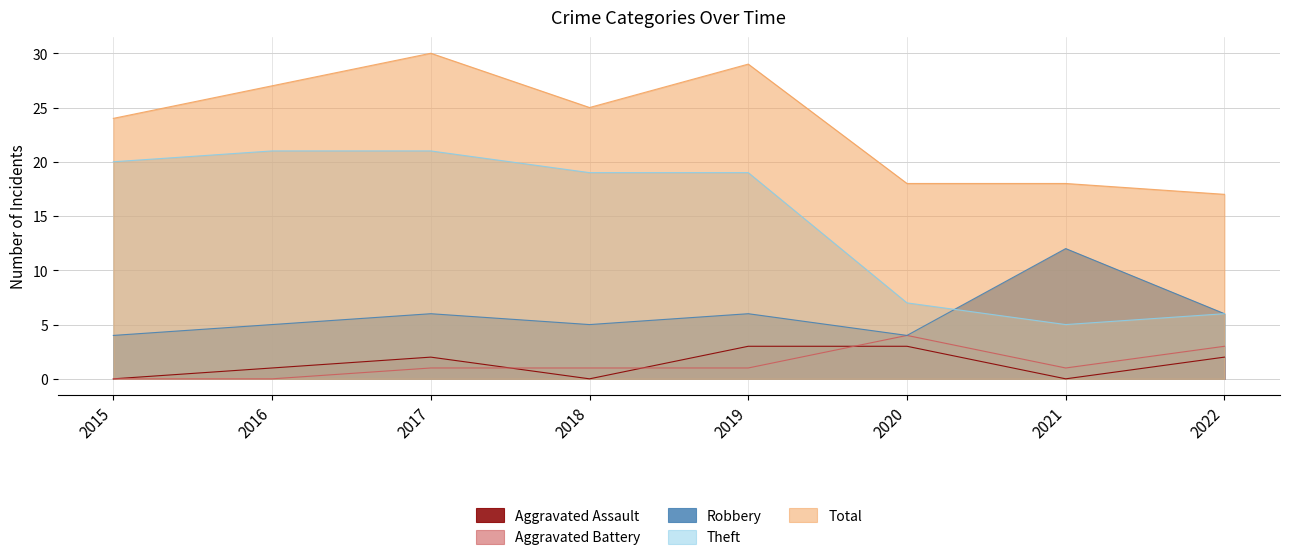

Where does the Aggravated Assault series first go above 2?

2019